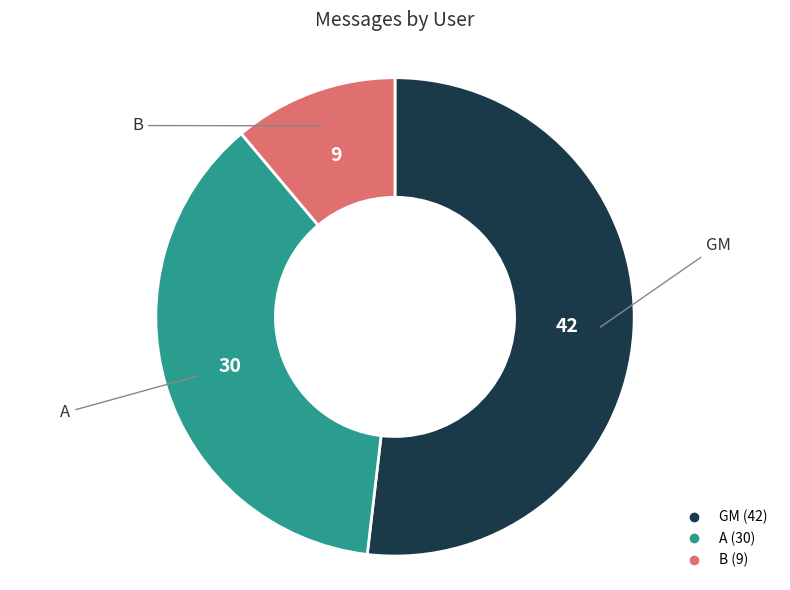

Count the number of slices in the pie.

3